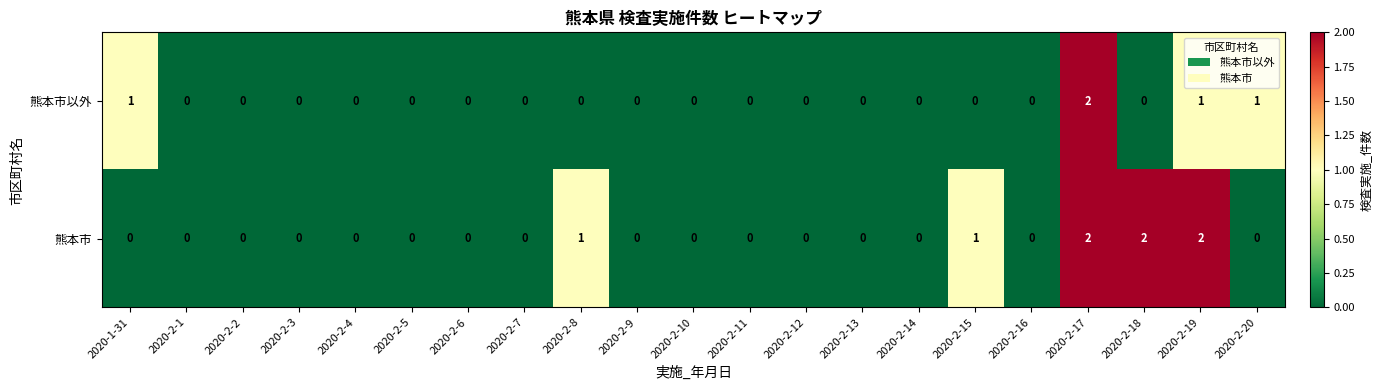

True or false: 熊本市 has a value of 0 at 2020-2-3.

True